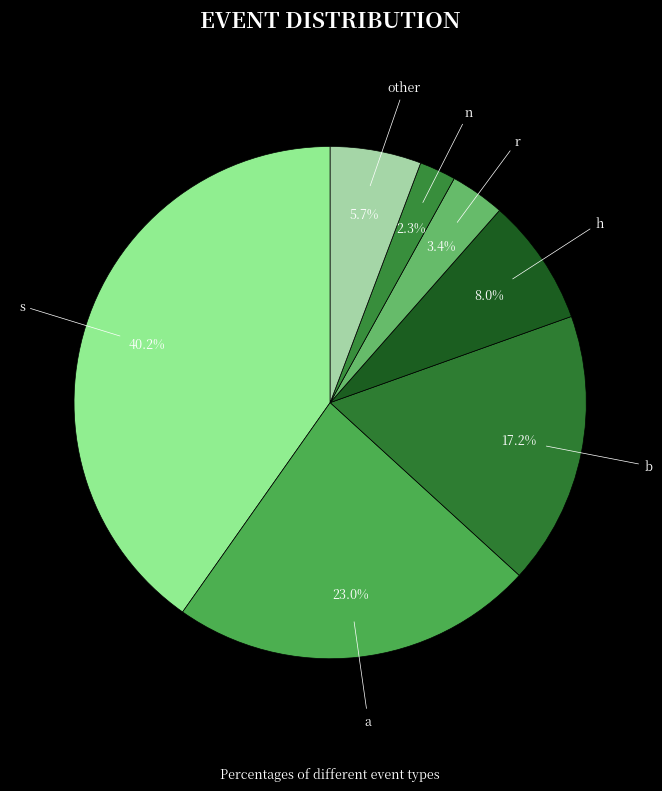

How much of the chart is everything except b?

82.8%